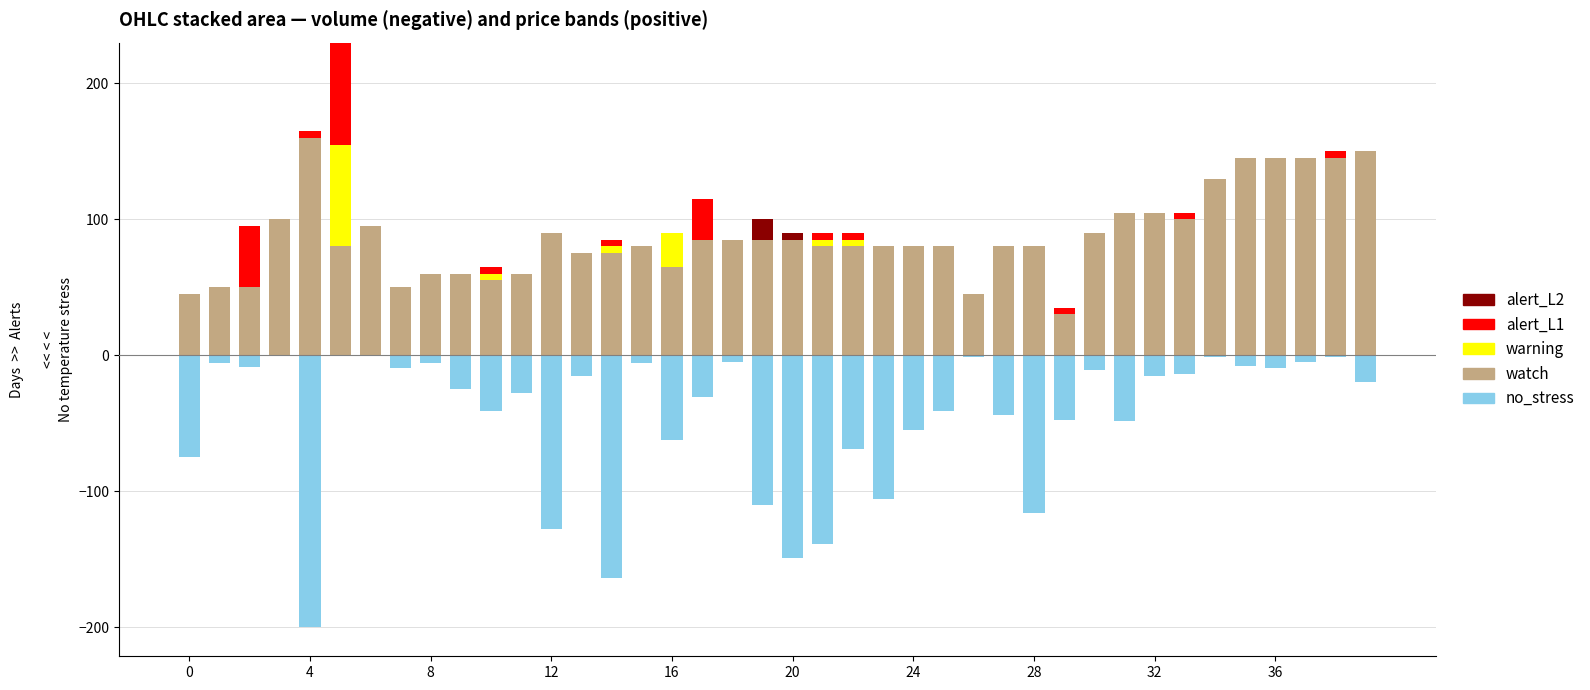

Which series has the widest spread of values?

no_stress